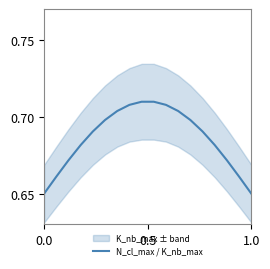

What is the sum of all values?

12.3